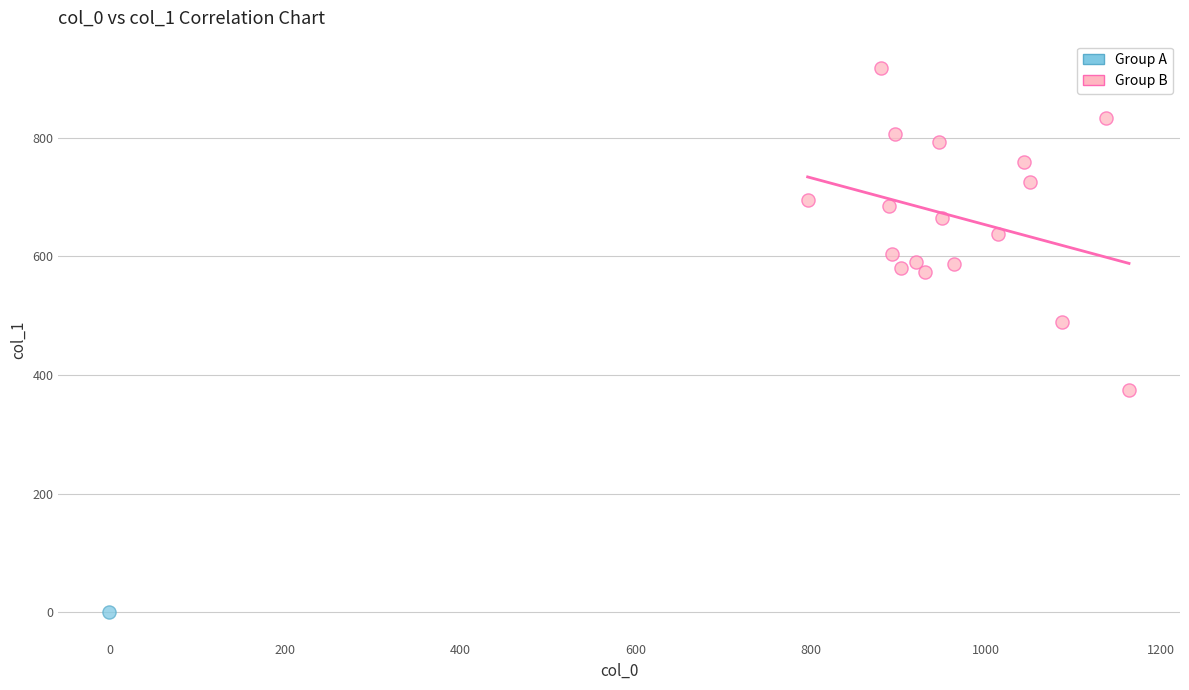

What are all the series names shown in the legend?

Group A, Group B